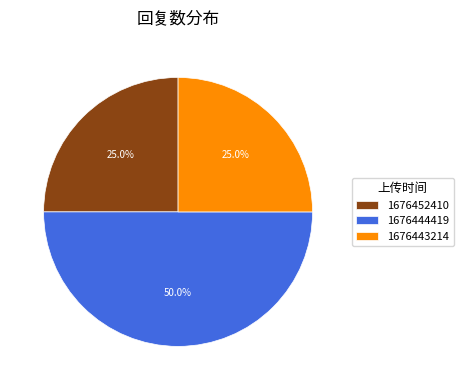

To the nearest percent, what is the difference between the largest and smallest slice percentages?

25%